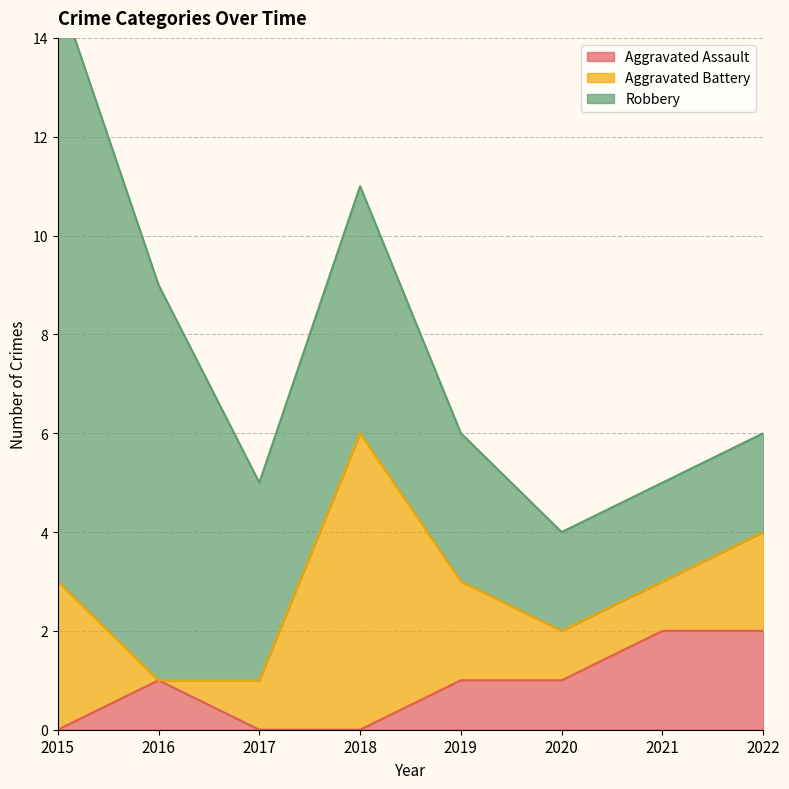

At how many categories does at least one series exceed 6?

2